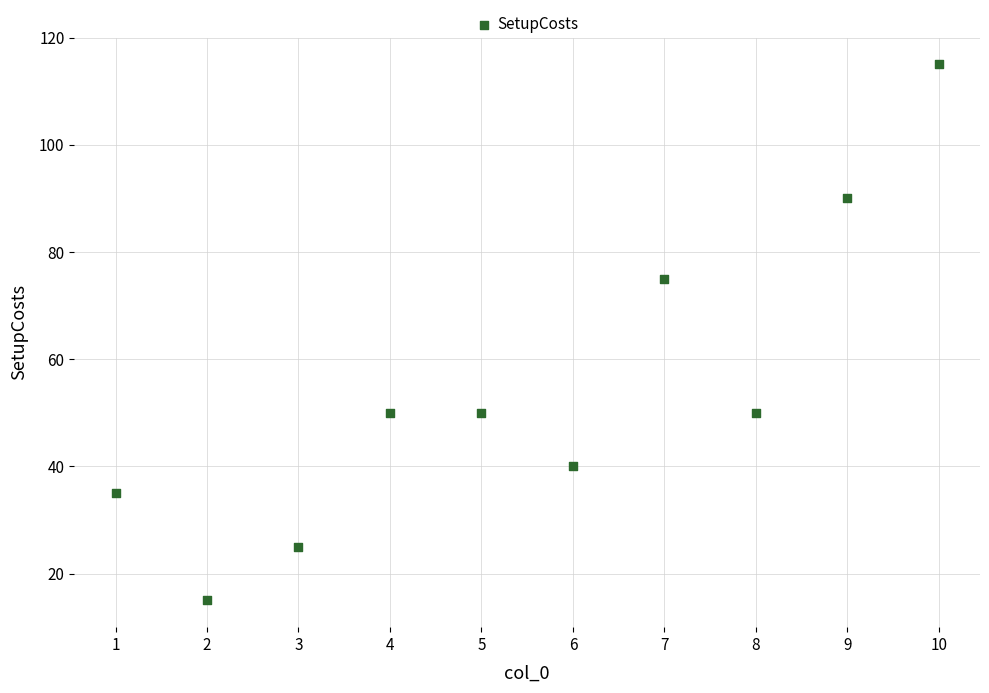

What is the range of X values (max minus min)?

9